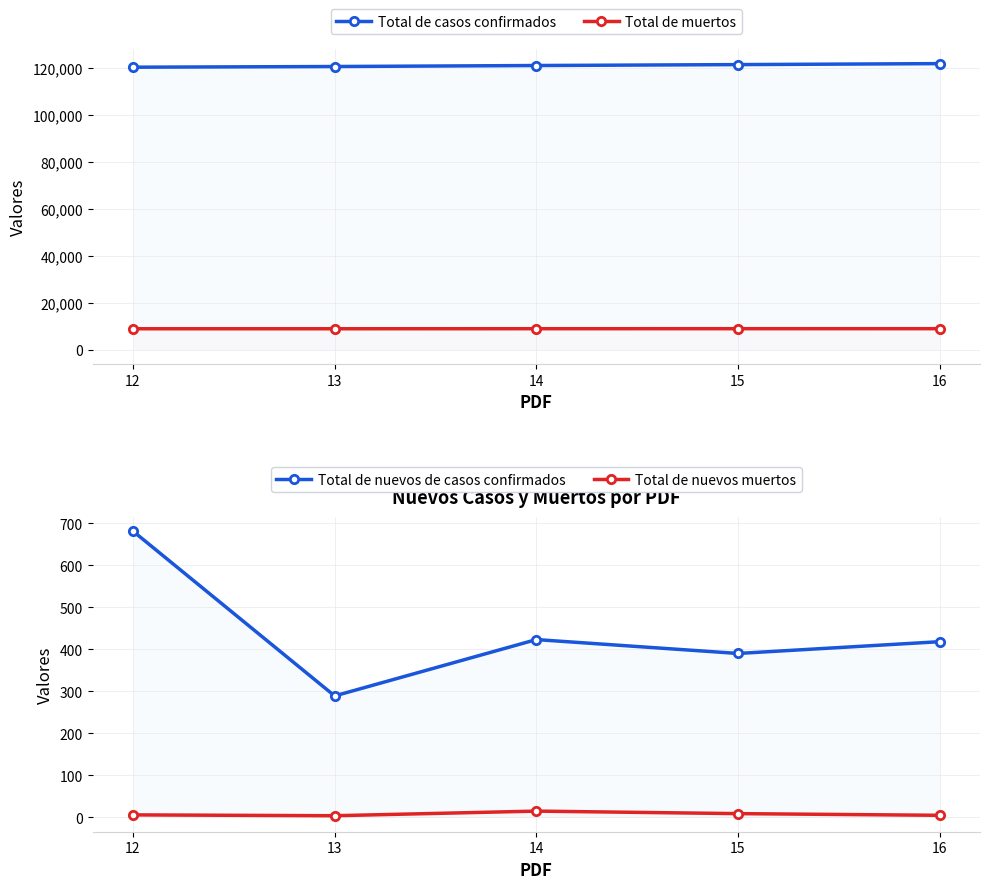

True or false: Total de nuevos de casos confirmados has more than 0 points higher than both neighbors.

True